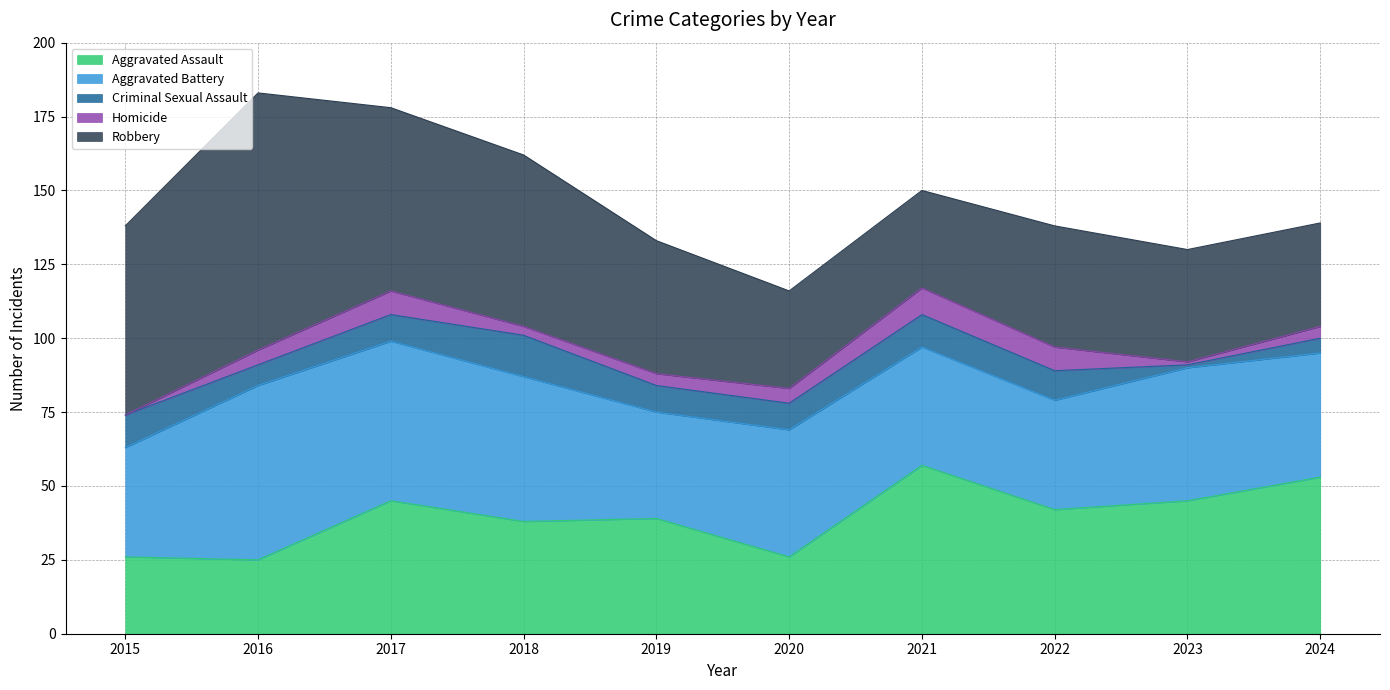

Reading left to right, what are all the values shown in this chart?

Aggravated Assault: 2015=26	2016=25	2017=45	2018=38	2019=39	2020=26	2021=57	2022=42	2023=45	2024=53
Aggravated Battery: 2015=37	2016=59	2017=54	2018=49	2019=36	2020=43	2021=40	2022=37	2023=45	2024=42
Criminal Sexual Assault: 2015=11	2016=7	2017=9	2018=14	2019=9	2020=9	2021=11	2022=10	2023=1	2024=5
Homicide: 2015=0	2016=5	2017=8	2018=3	2019=4	2020=5	2021=9	2022=8	2023=1	2024=4
Robbery: 2015=64	2016=87	2017=62	2018=58	2019=45	2020=33	2021=33	2022=41	2023=38	2024=35